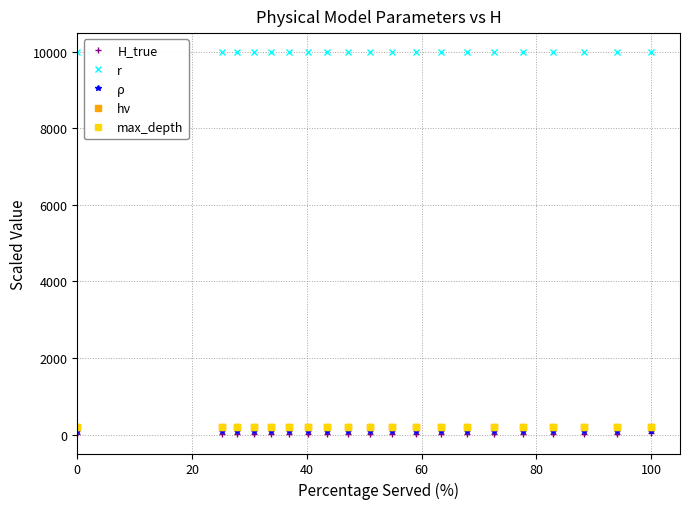

Which series has the largest total across all categories?

r